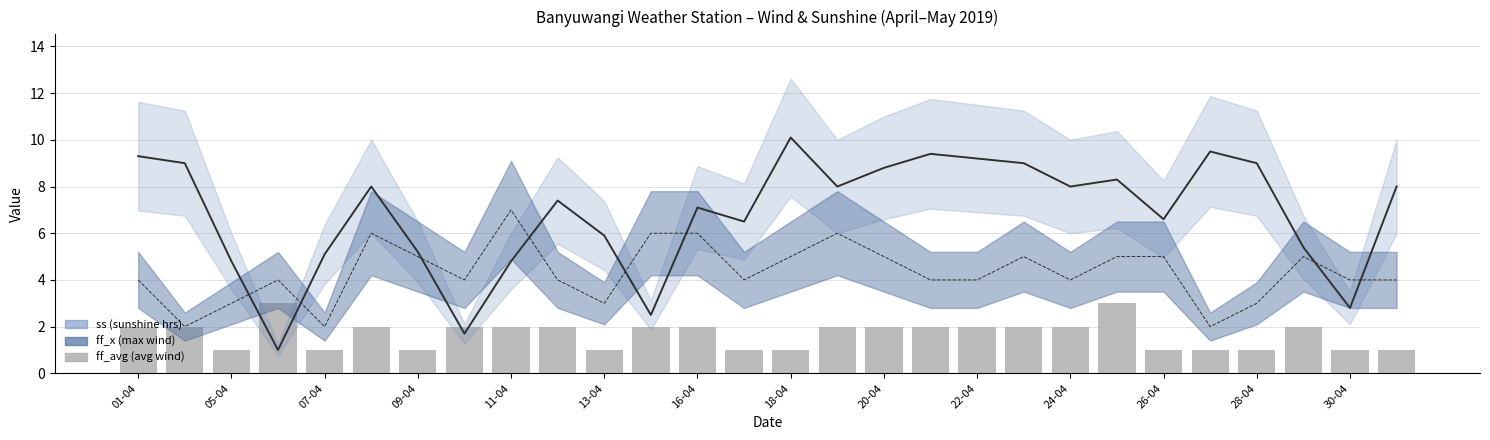

At which label is the value closest to 2?

01-04